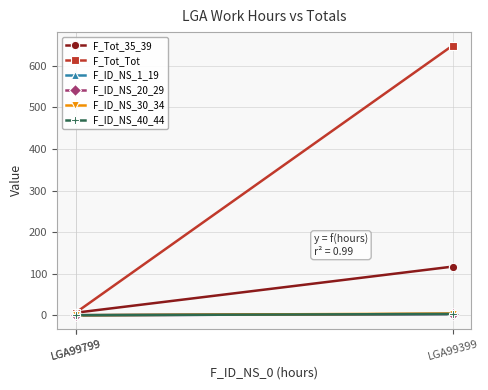

True or false: F_Tot_Tot has a value of 0 at LGA99799.

True